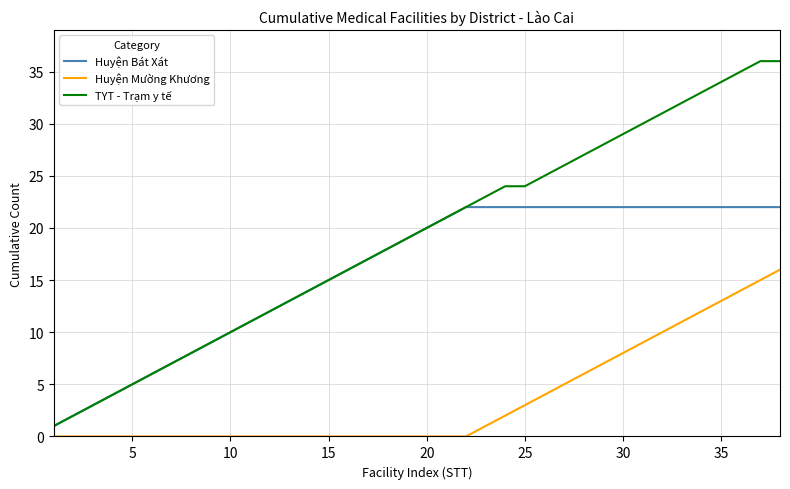

Rank the series by their maximum value, from highest to lowest.

TYT - Trạm y tế, Huyện Bát Xát, Huyện Mường Khương